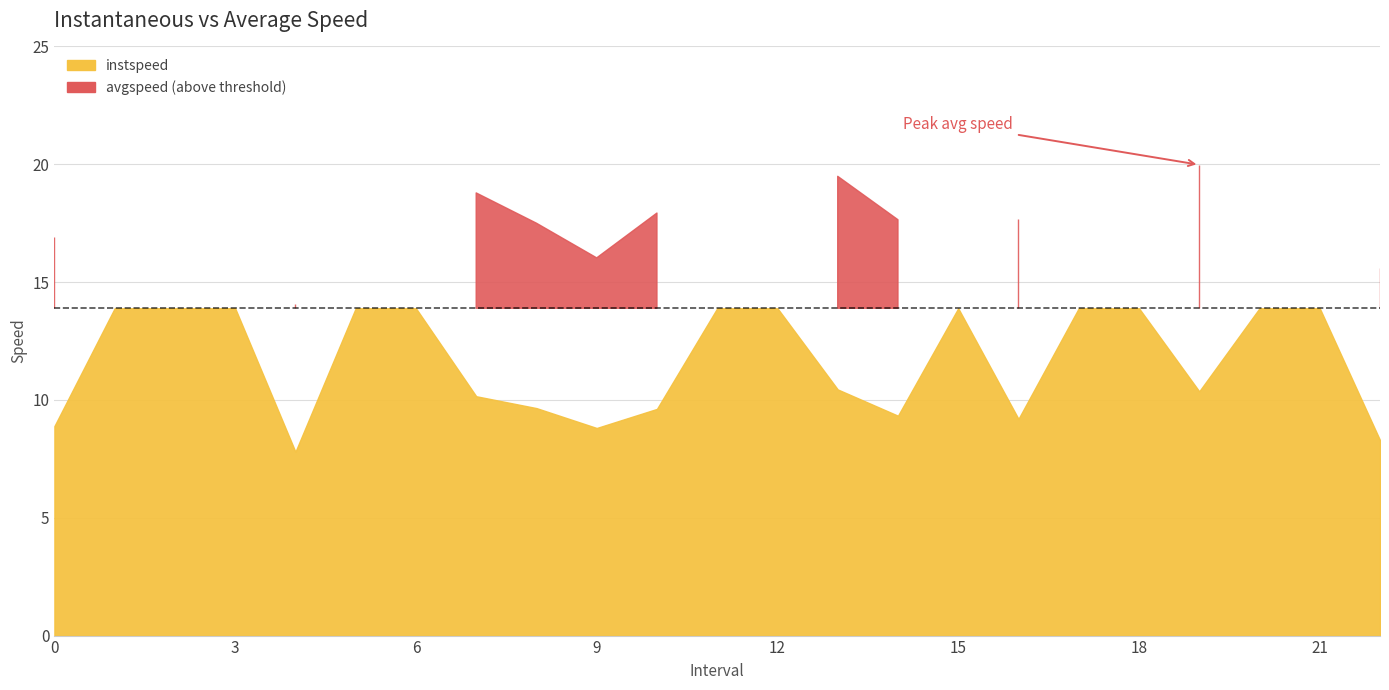

Is it true that instspeed equals 13.9 at 3.0?

True